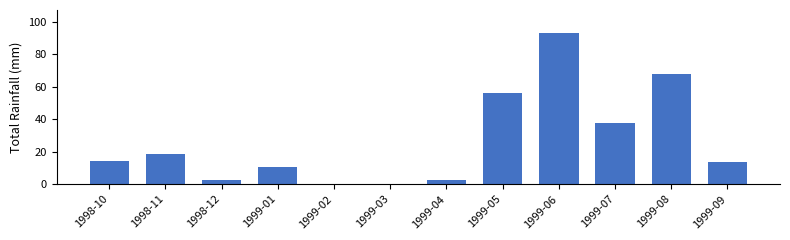

What is the sum of the values at 1998-10 and 1999-03?

14.5